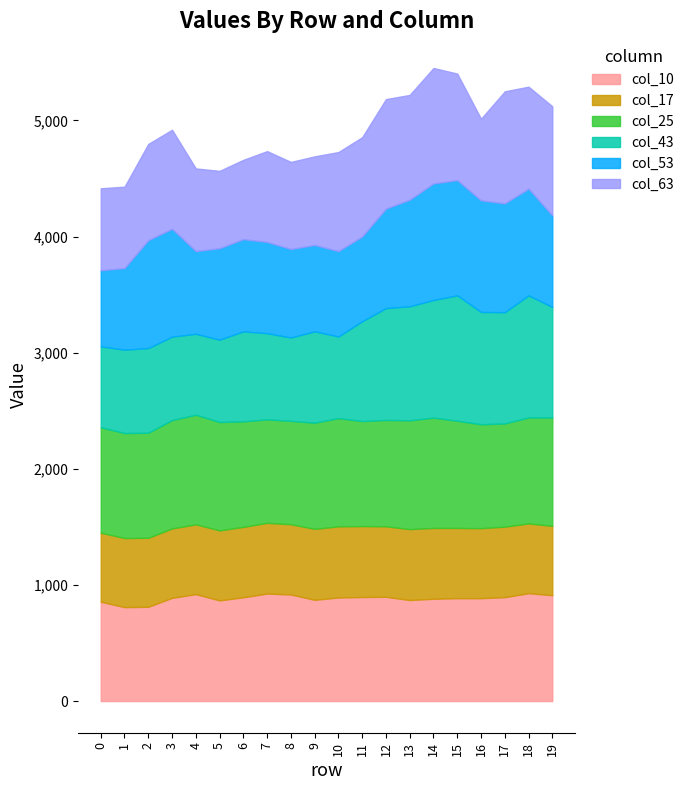

What is the approximate value of col_43 at 1?

718